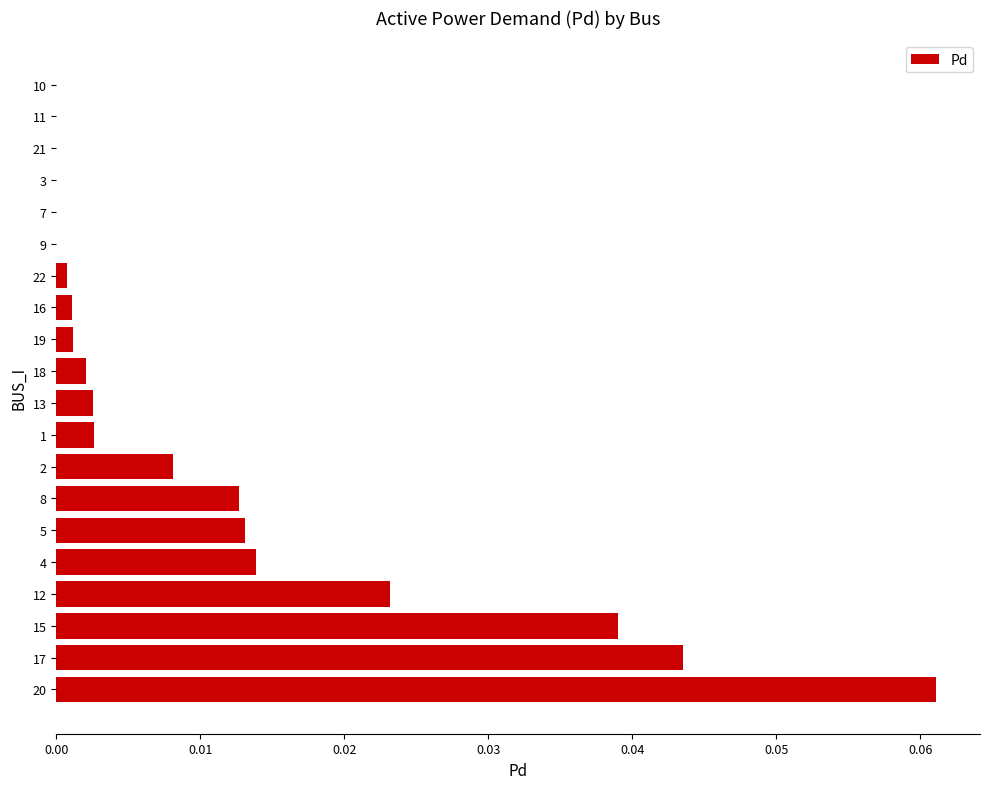

Which label corresponds to the largest value in the chart?

20